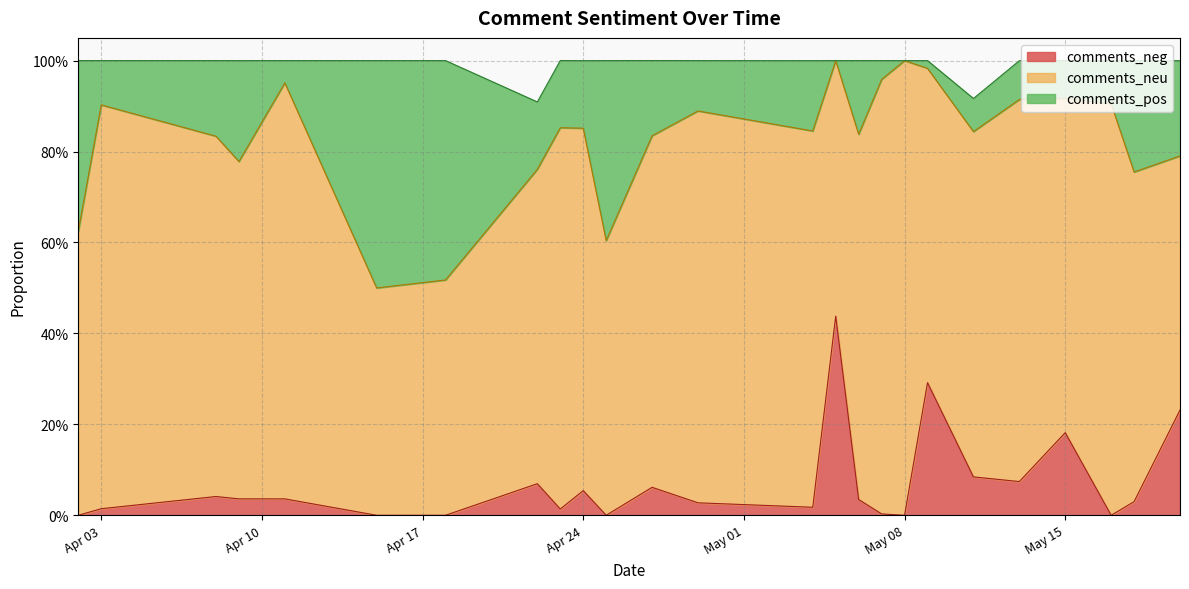

What are all the series names shown in the legend?

comments_neg, comments_neu, comments_pos